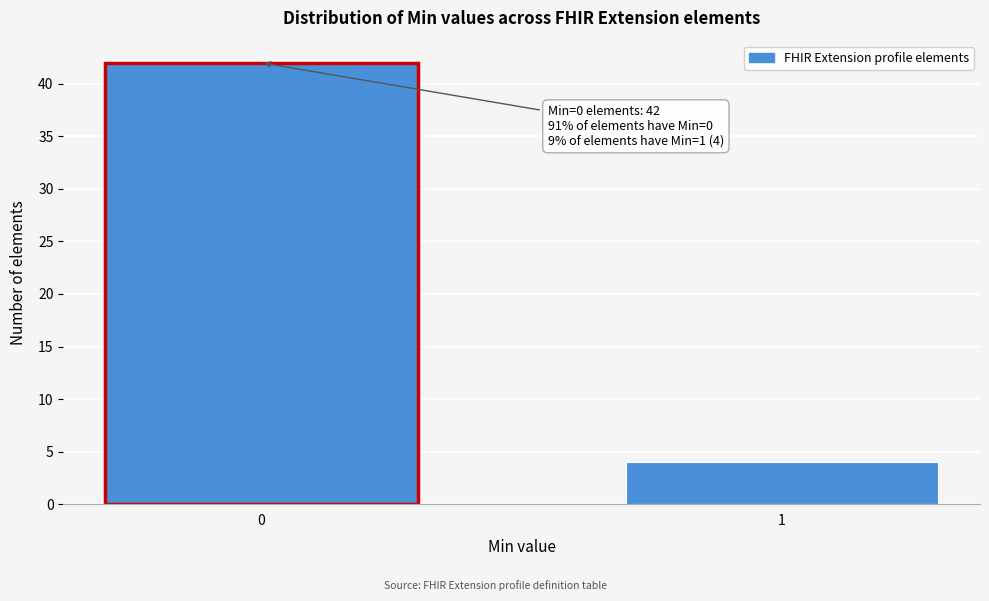

Reading right to left, extract all data points from this chart.

1=4	0=42